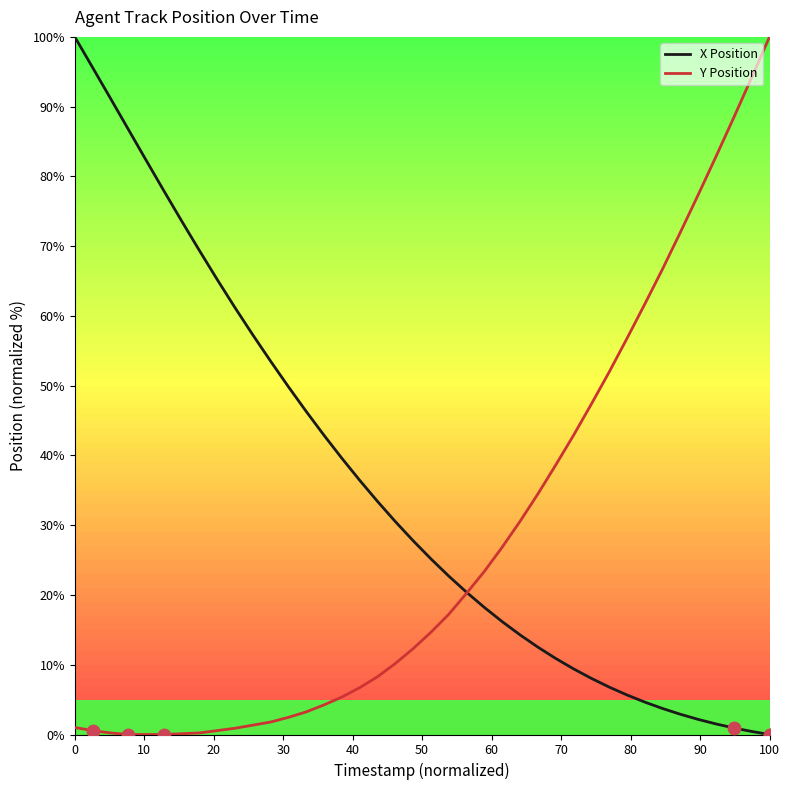

What are all the series names shown in the legend?

X Position, Y Position